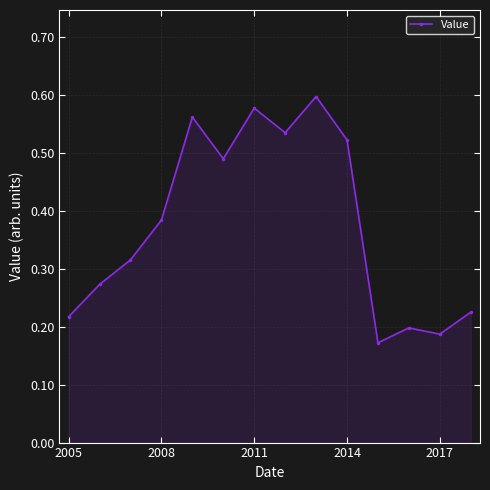

How many values are between 0 and 1?

14